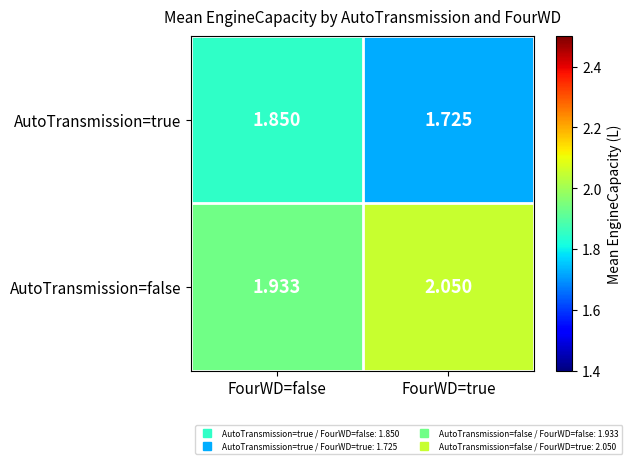

Rank the series by their maximum value, from lowest to highest.

AutoTransmission=true, AutoTransmission=false